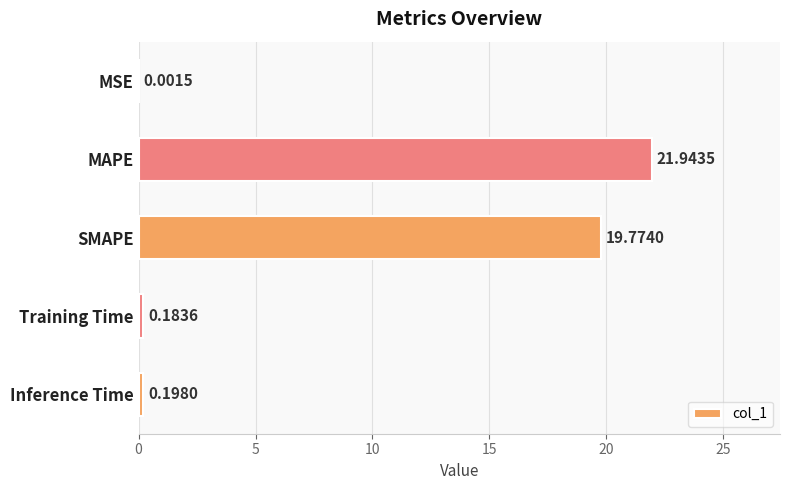

How many distinct data groups are displayed?

1